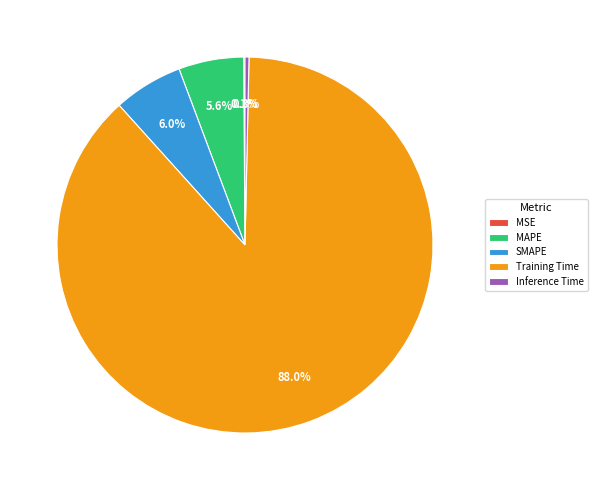

Which slice is the largest?

Training Time